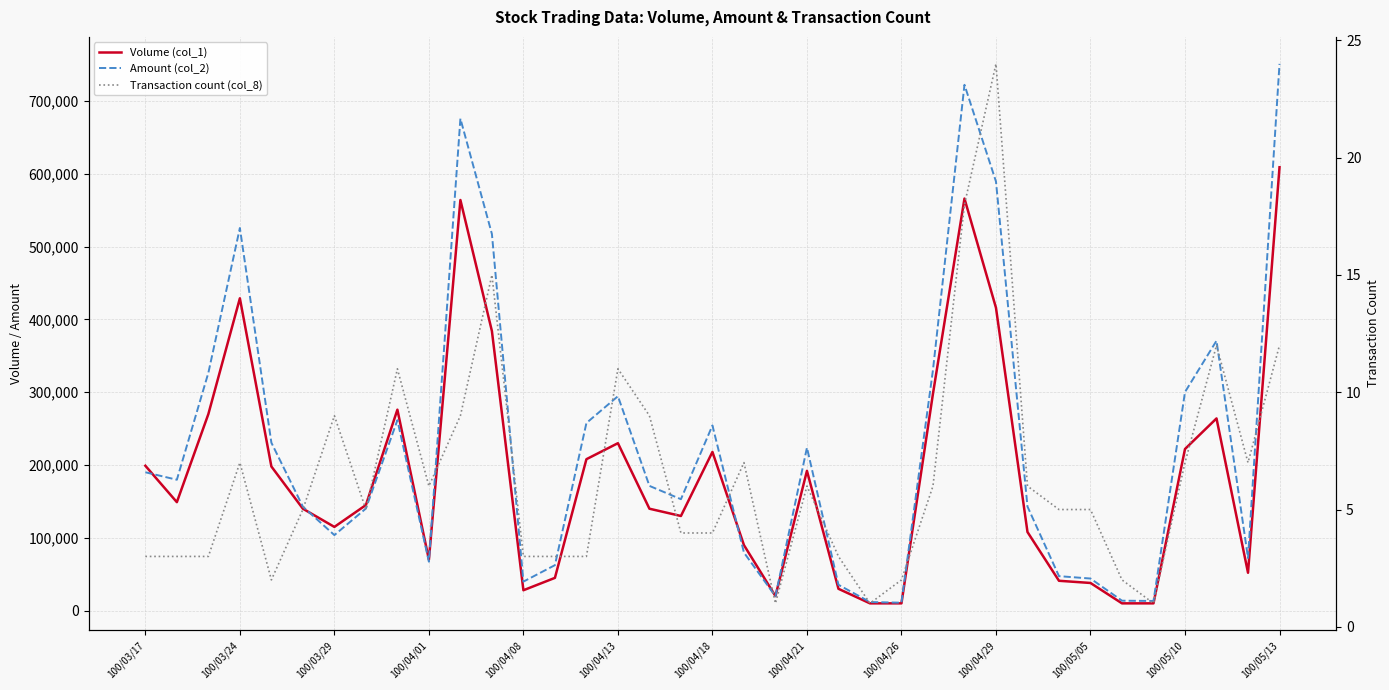

What is the label of the 15th point from the right?

22